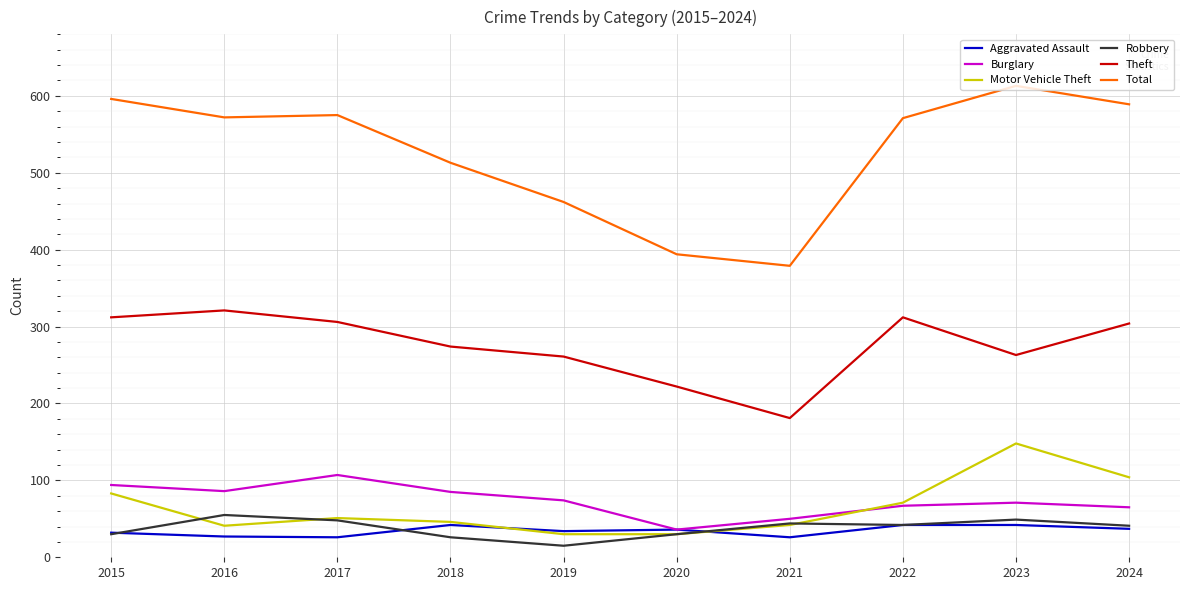

How many values in the Robbery series are below 42?

5